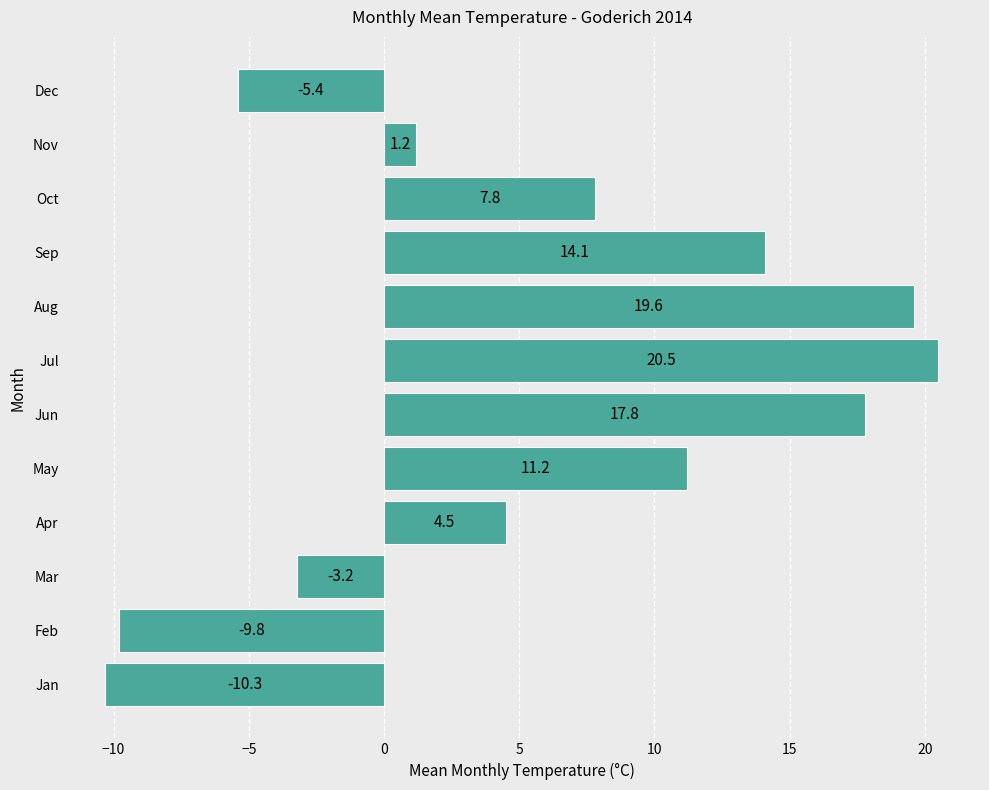

True or false: the data shows 5.1 at Oct.

False